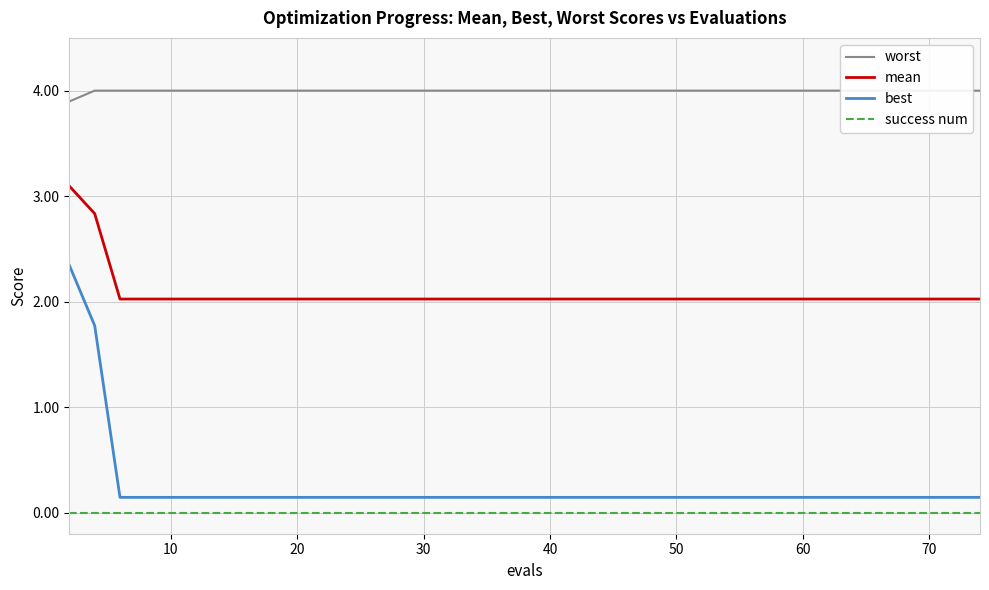

What is the maximum value for mean?

3.1